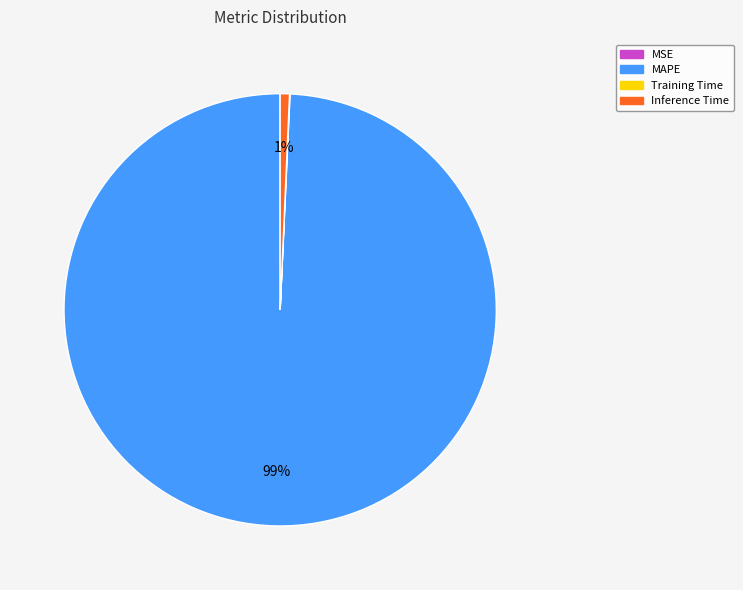

Which category has the biggest portion of the pie?

MAPE